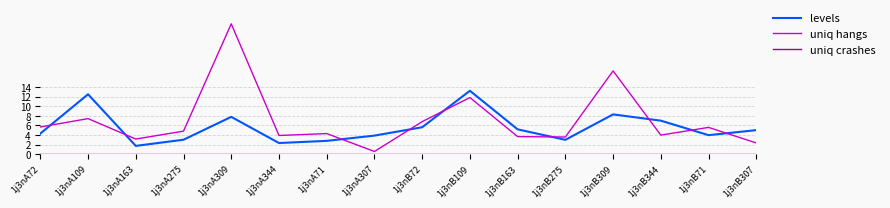

Which series has the largest total across all categories?

uniq hangs